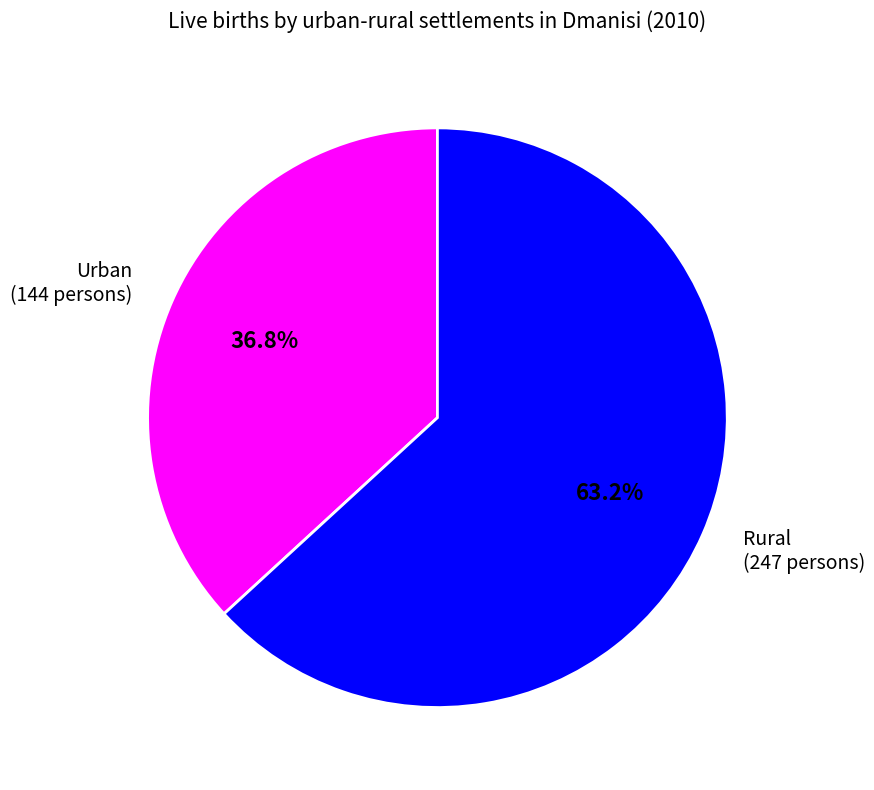

What percentage do Urban and Rural together represent?

100.0%